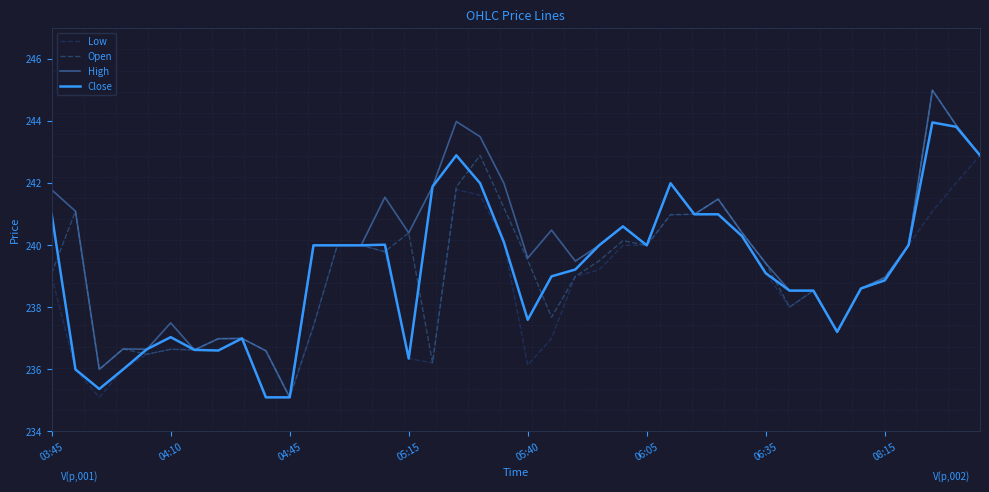

What are all the series names shown in the legend?

Low, Open, High, Close